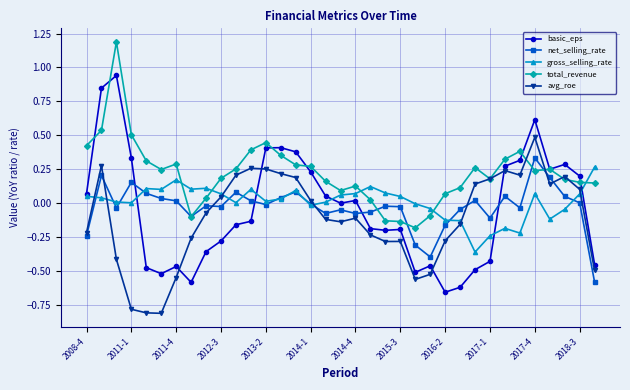

Which series has the largest range (max minus min)?

basic_eps